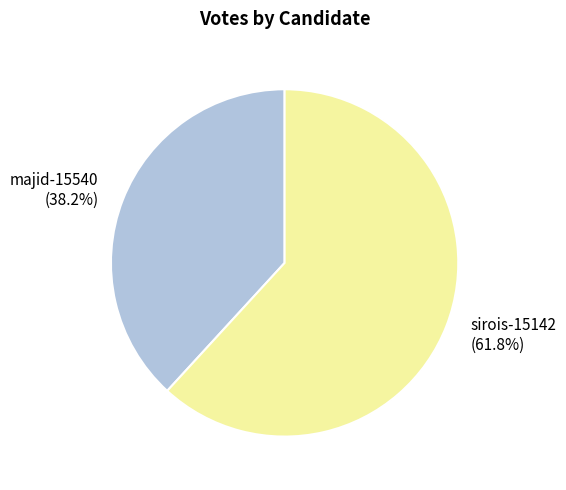

Count the number of slices in the pie.

2